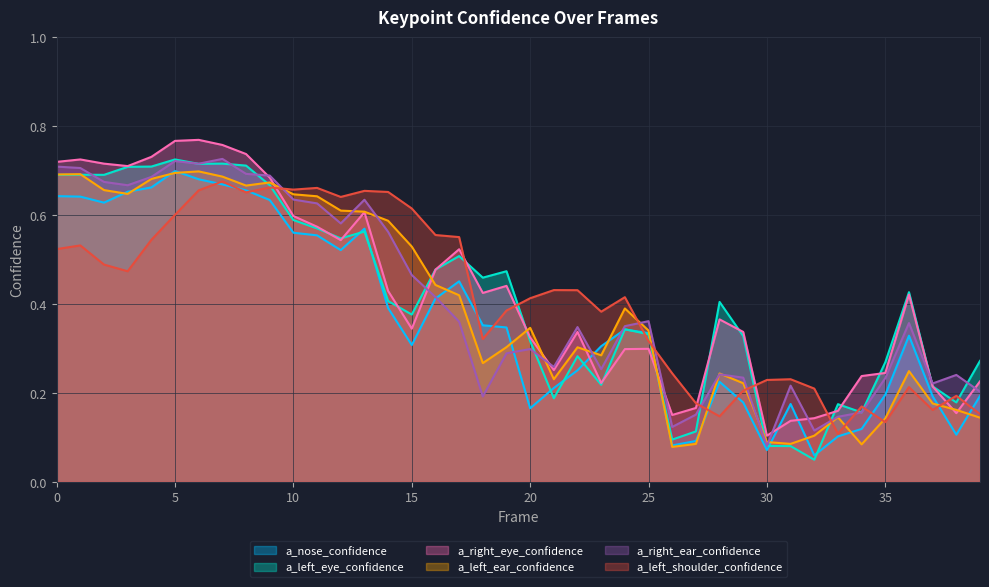

Which has a higher value, 8 or 14?

8